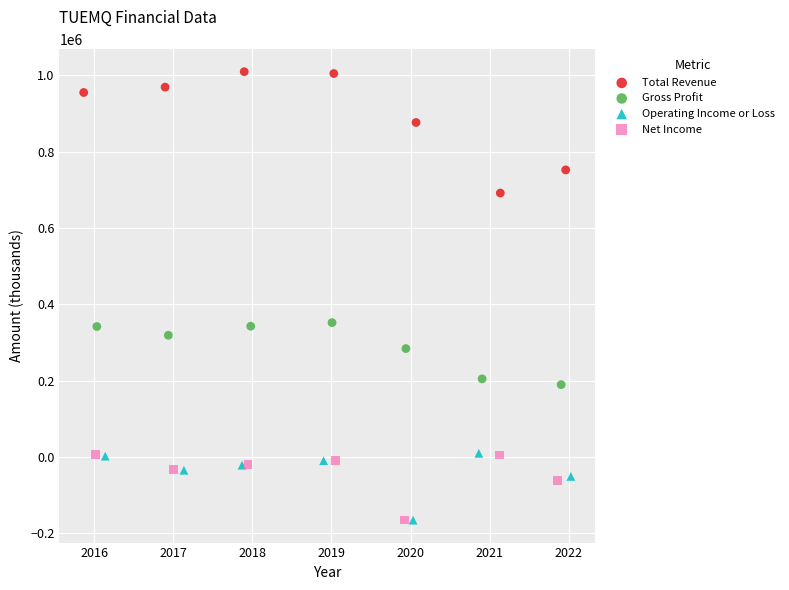

What are all the series names shown in the legend?

Total Revenue, Gross Profit, Operating Income or Loss, Net Income